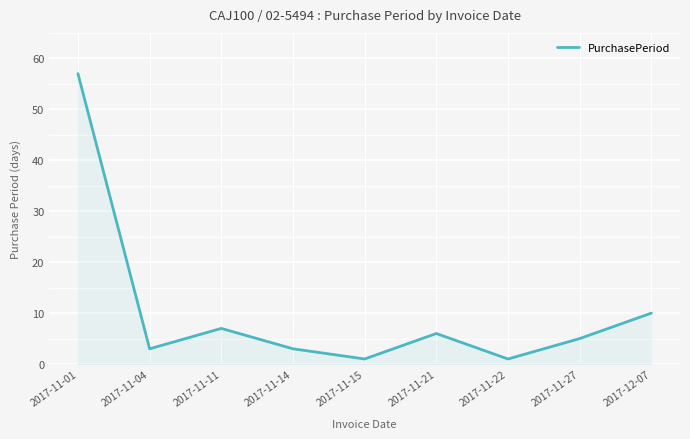

Between 2017-11-27 and 2017-11-14, which is larger?

2017-11-27